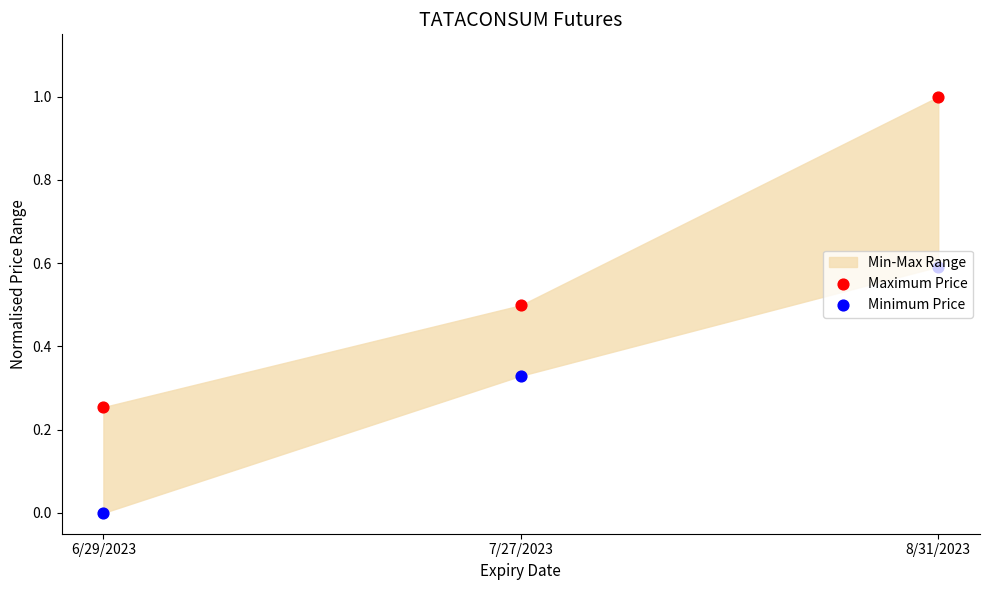

Is the value of Minimum Price at 6/29/2023 greater than the value of Maximum Price at 7/27/2023?

No